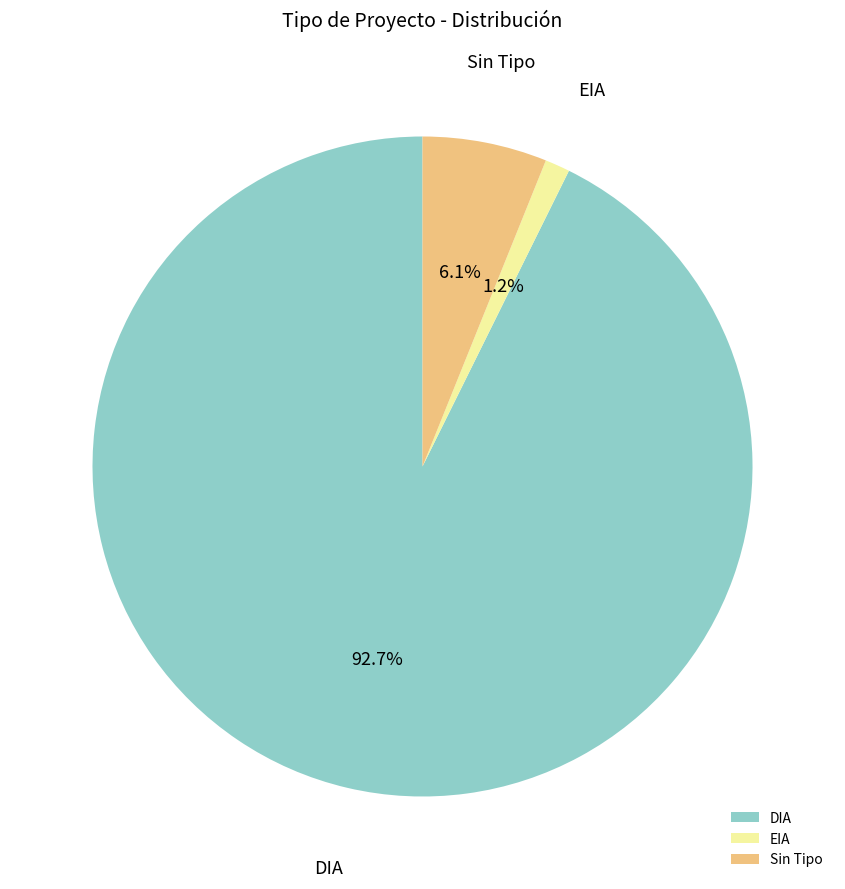

Between DIA and EIA, which is larger?

DIA